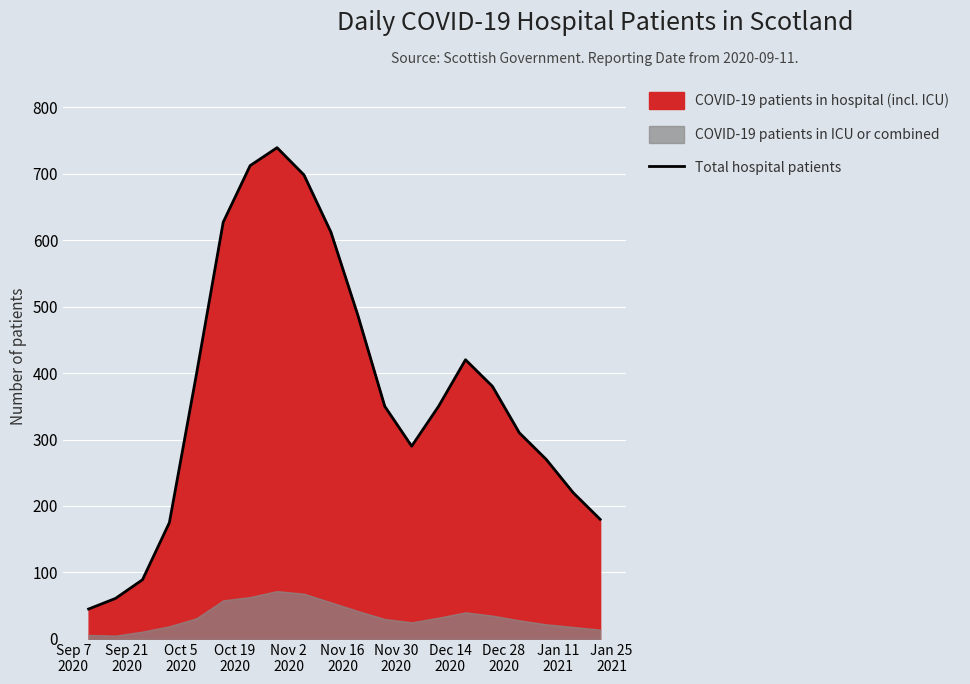

How many values are below 350?

9